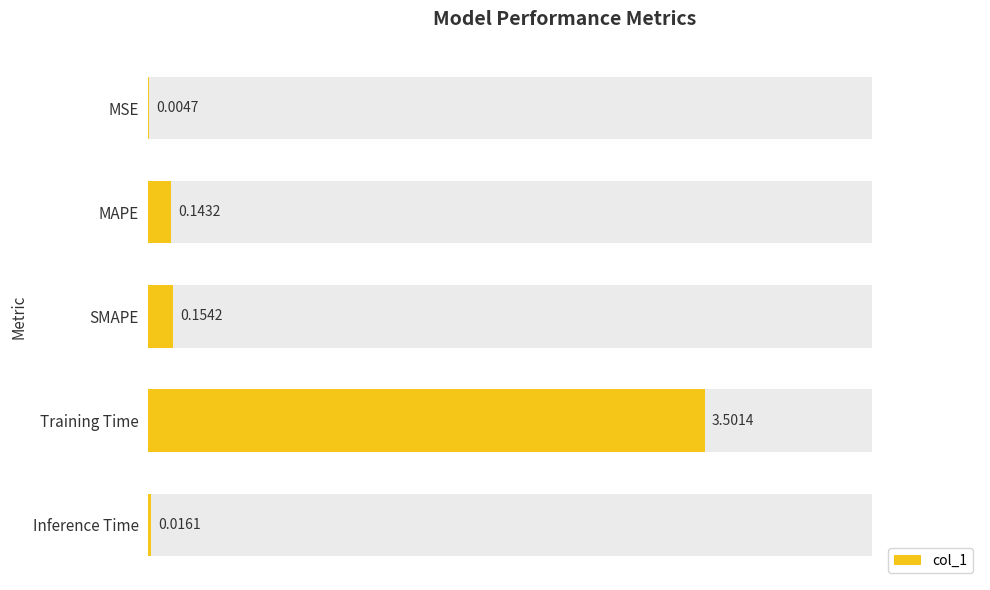

Rank the categories by value from highest to lowest.

Training Time, SMAPE, MAPE, Inference Time, MSE